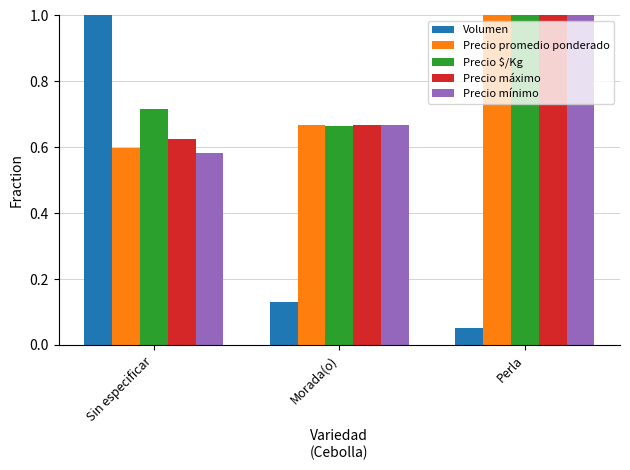

At which label does Precio mínimo reach its minimum?

Sin especificar